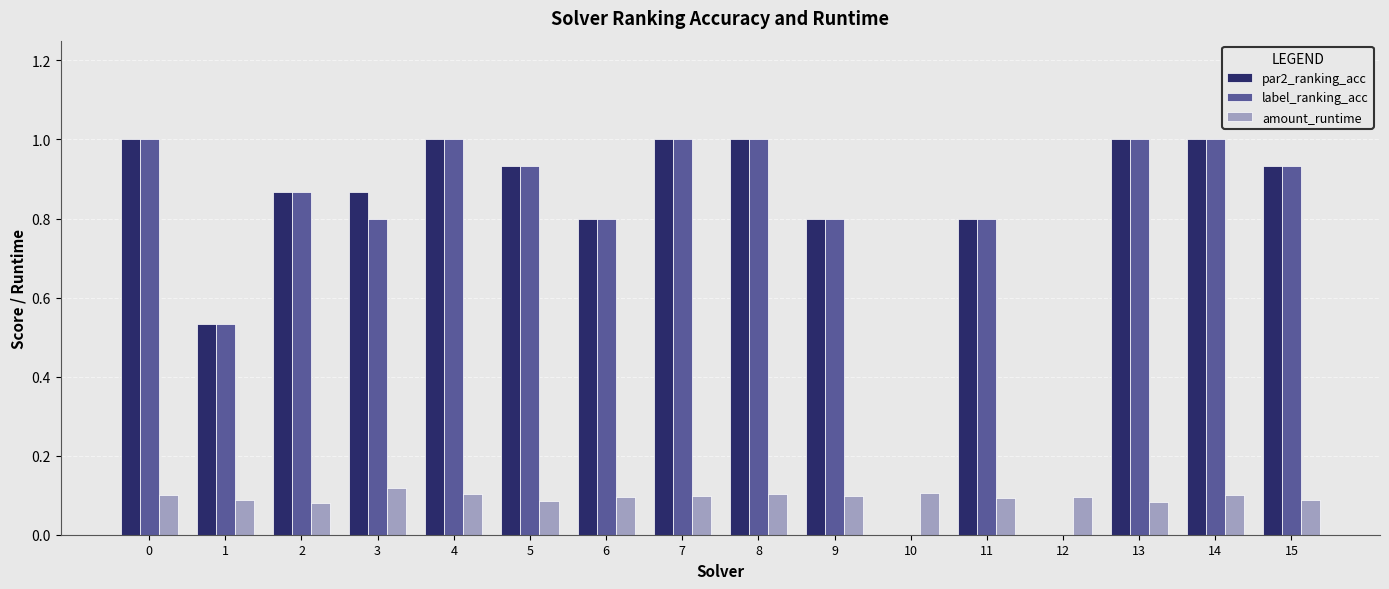

Does the chart contain stacked bars?

No